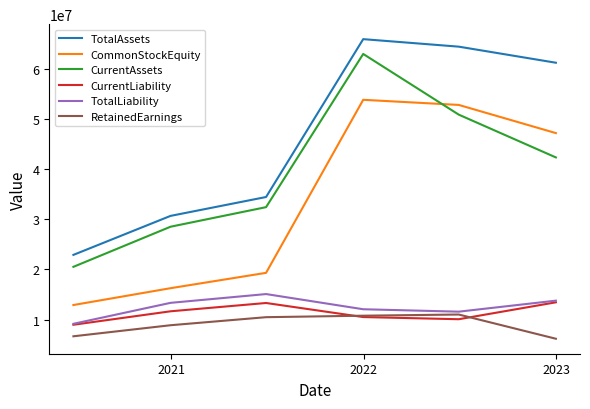

True or false: CurrentLiability and CommonStockEquity intersect in this chart.

False